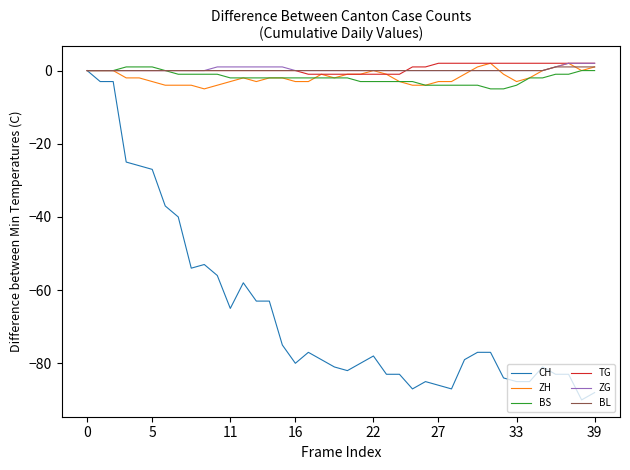

What is the lowest value of the CH series?

-90